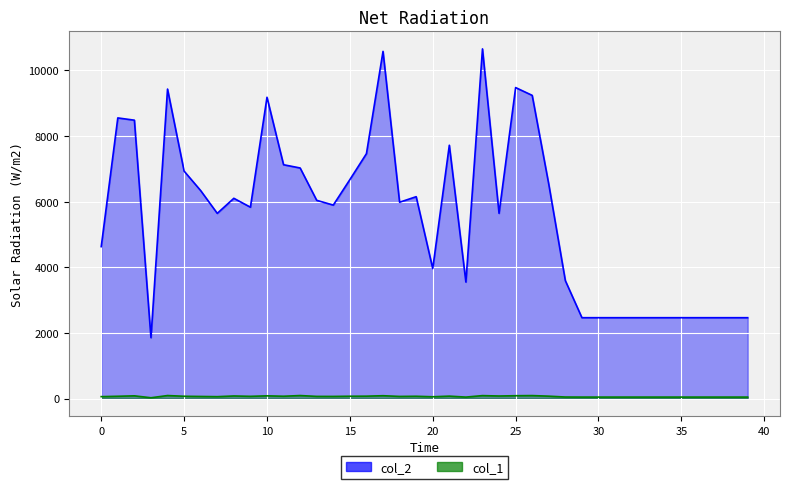

List the labels in order of col_1 value, smallest first.

3, 22, 29, 30, 31, 32, 33, 34, 35, 36, 37, 38, 39, 28, 20, 7, 0, 6, 14, 18, 13, 9, 1, 5, 19, 11, 15, 16, 27, 21, 24, 8, 2, 10, 17, 25, 23, 26, 4, 12